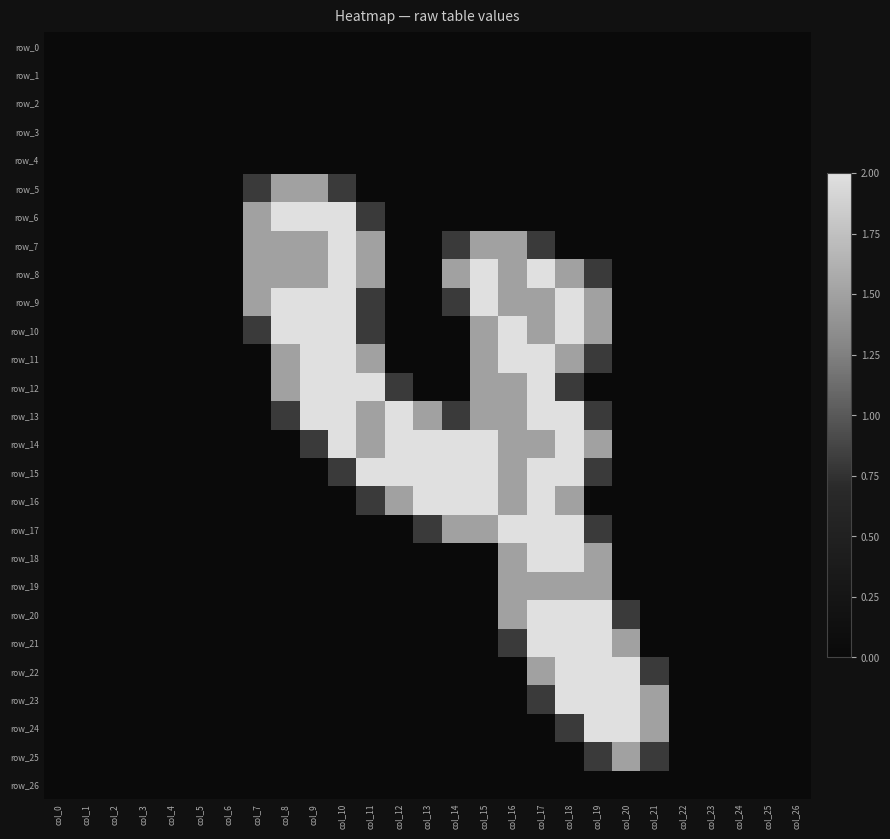

True or false: row_10 has a value of -1.1 at col_12.

False